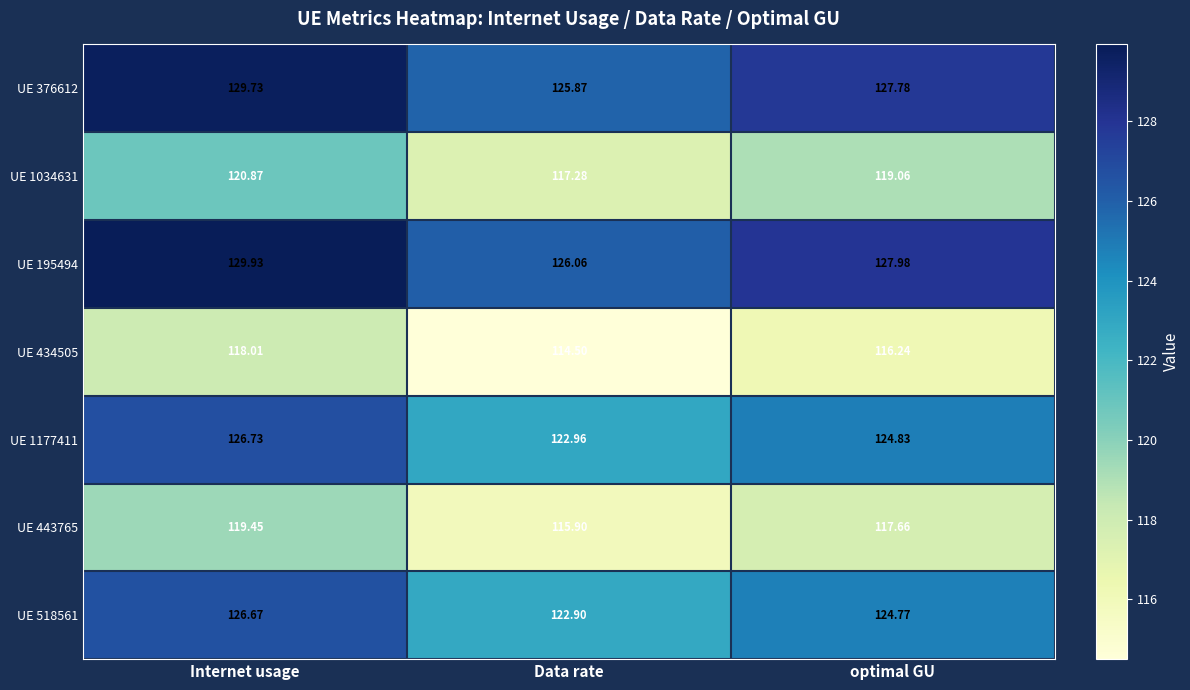

Rank the categories by UE 518561 value from highest to lowest.

Internet usage, optimal GU, Data rate